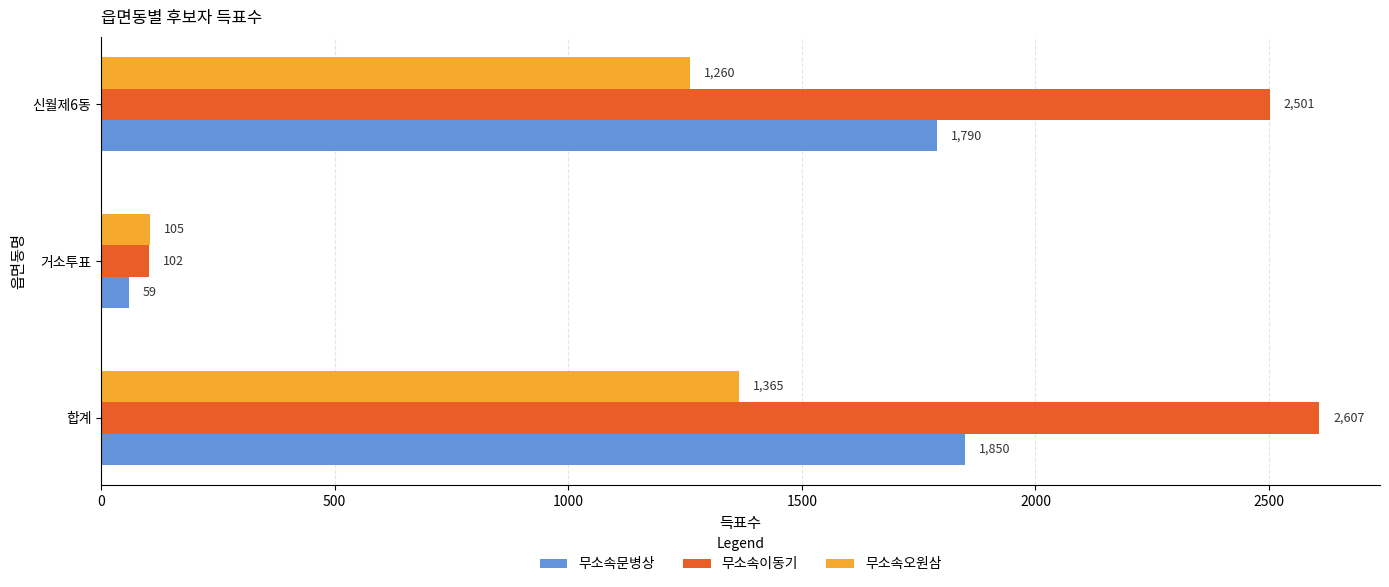

What is the average value of the 무소속이동기 series?

1737